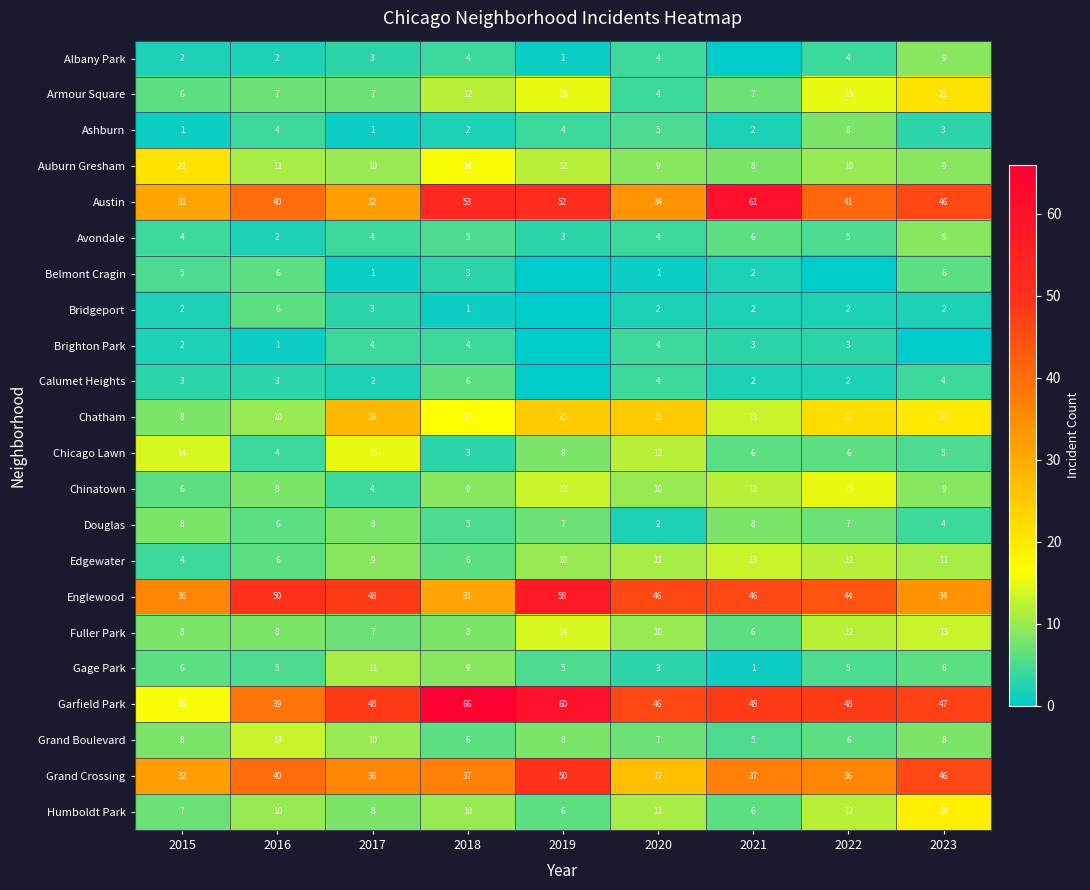

At which label is Englewood closest to 44?

2022